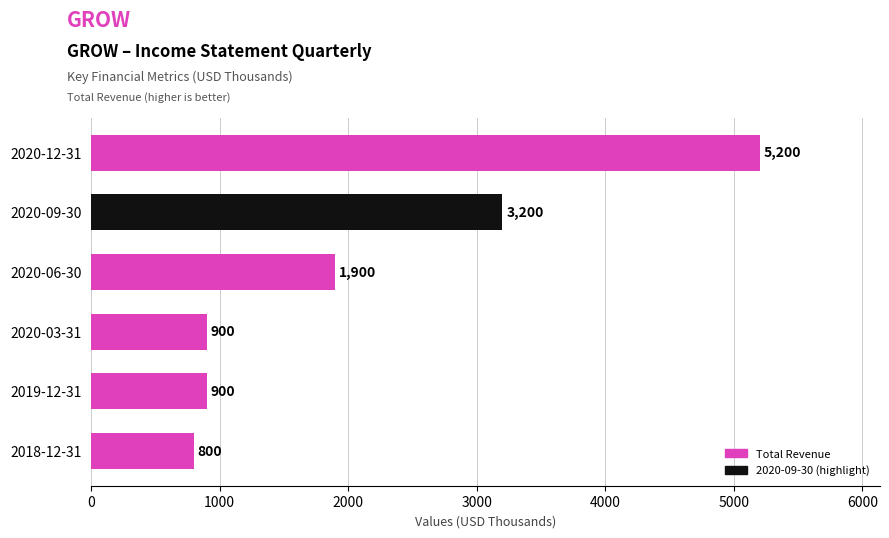

Reading top to bottom, transcribe all the data shown in this chart.

2020-12-31=5200	2020-09-30=3200	2020-06-30=1900	2020-03-31=900	2019-12-31=900	2018-12-31=800